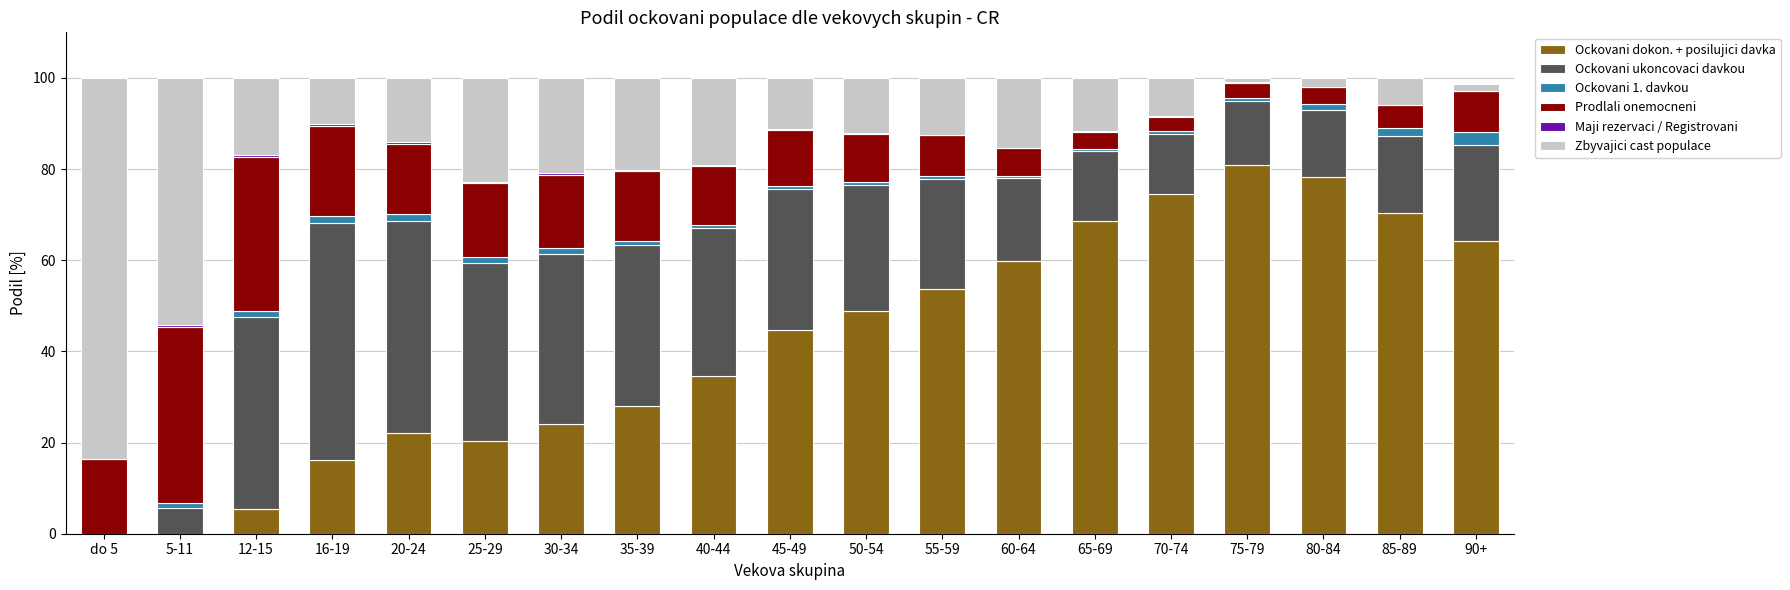

The Ockovani dokon. + posilujici davka series shows 49.4 at 75-79. True or false?

False